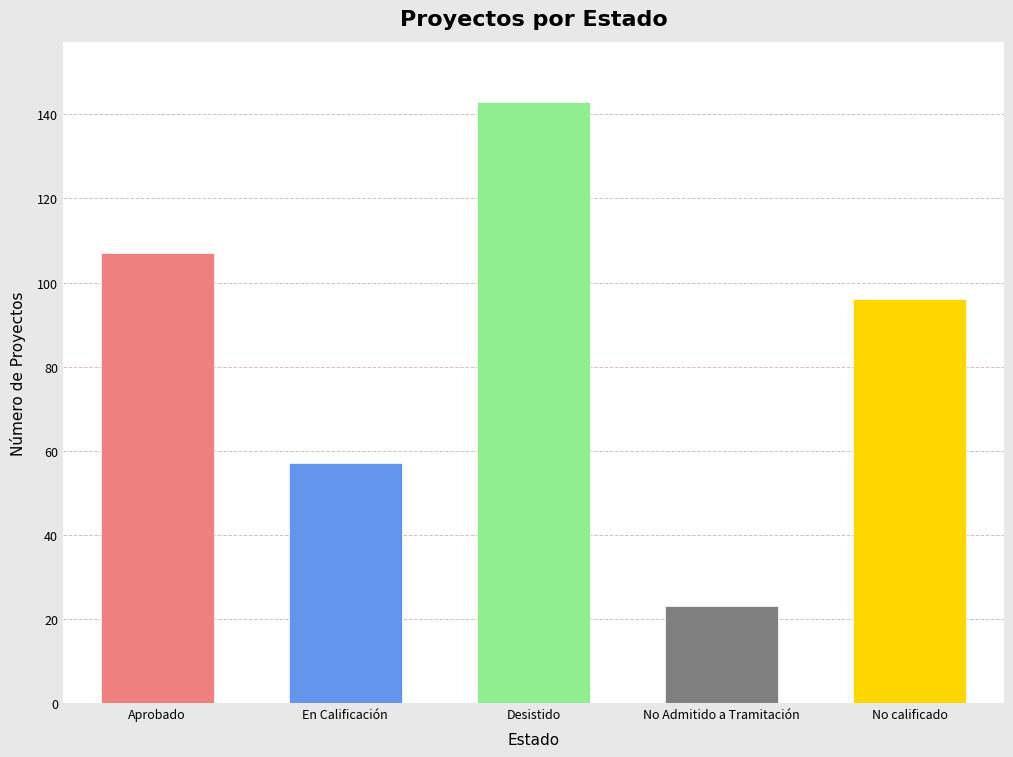

Between Aprobado and No calificado, which is larger?

Aprobado